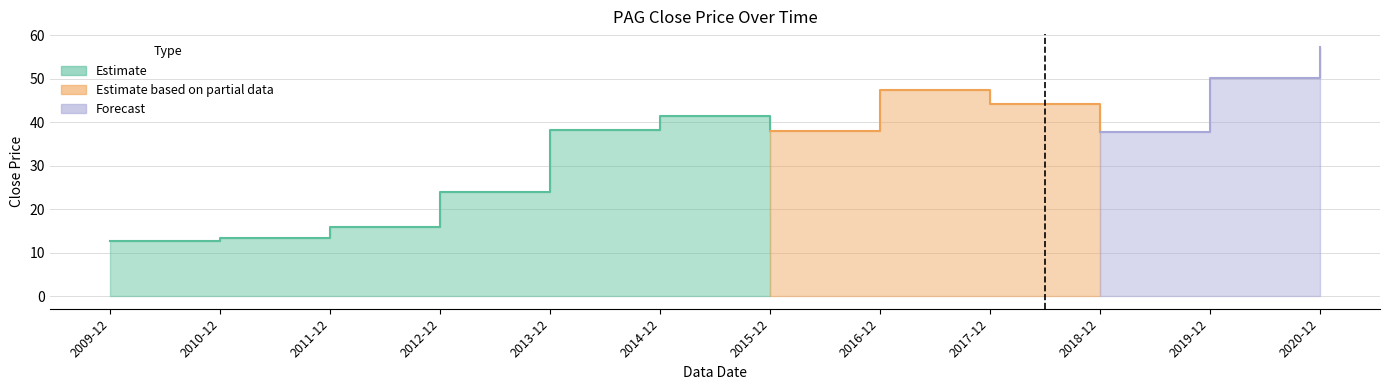

What is the maximum value shown in the chart?

57.4